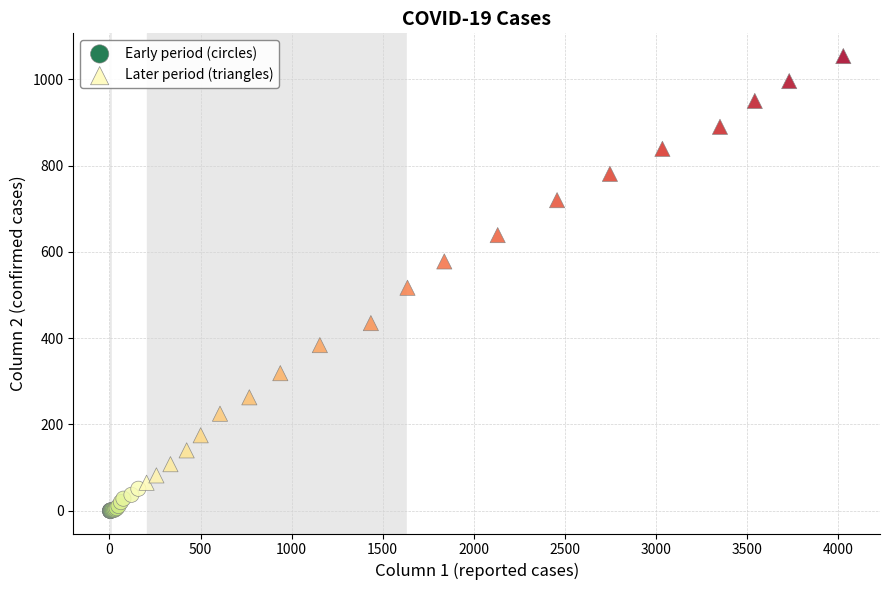

Which series reaches the minimum Y coordinate?

Early period (circles)